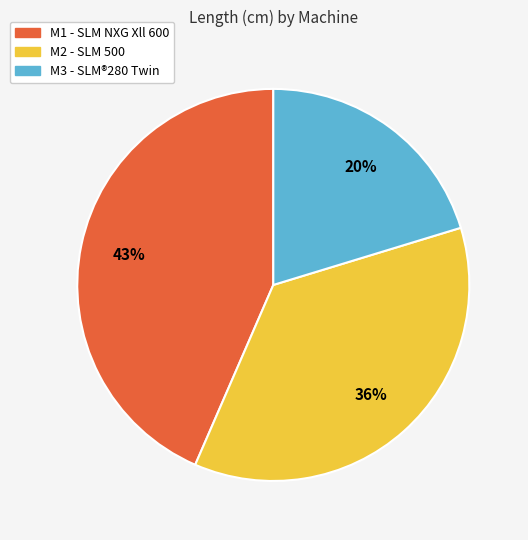

Does M1 account for over 50% of the chart?

No